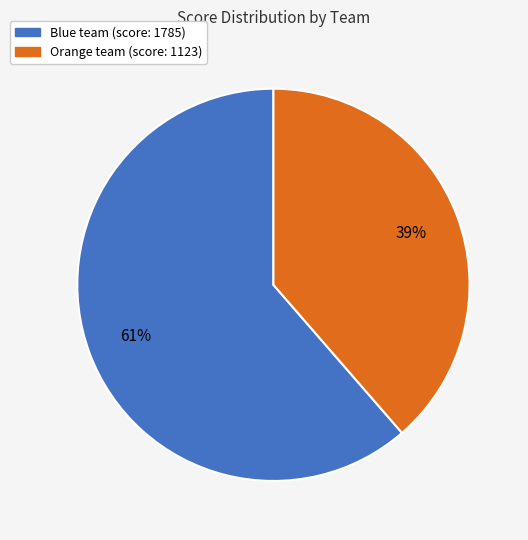

To the nearest percent, what is the average slice percentage?

50%